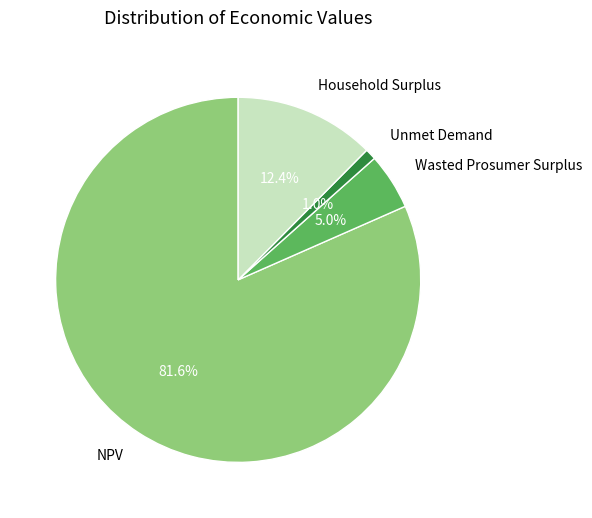

What is the majority slice?

NPV